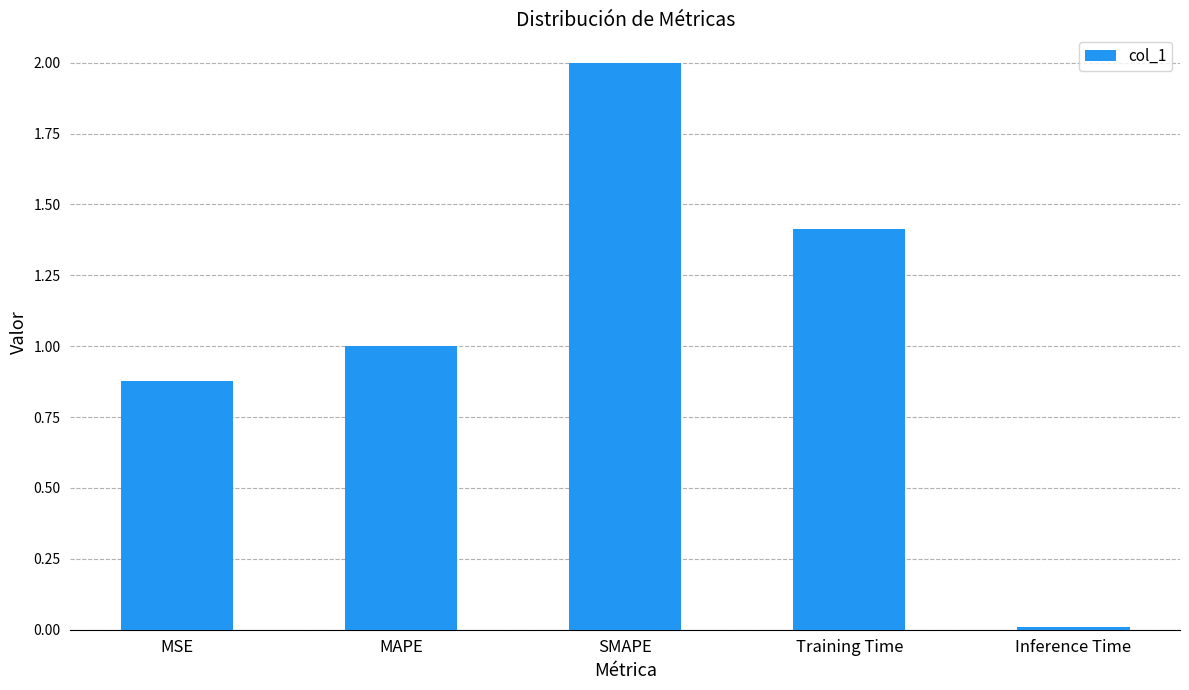

How many bars are there in total?

5